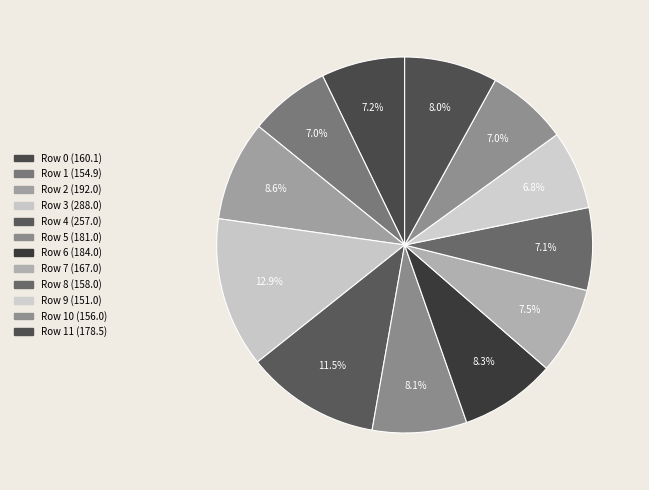

Which category has the smallest portion of the pie?

9